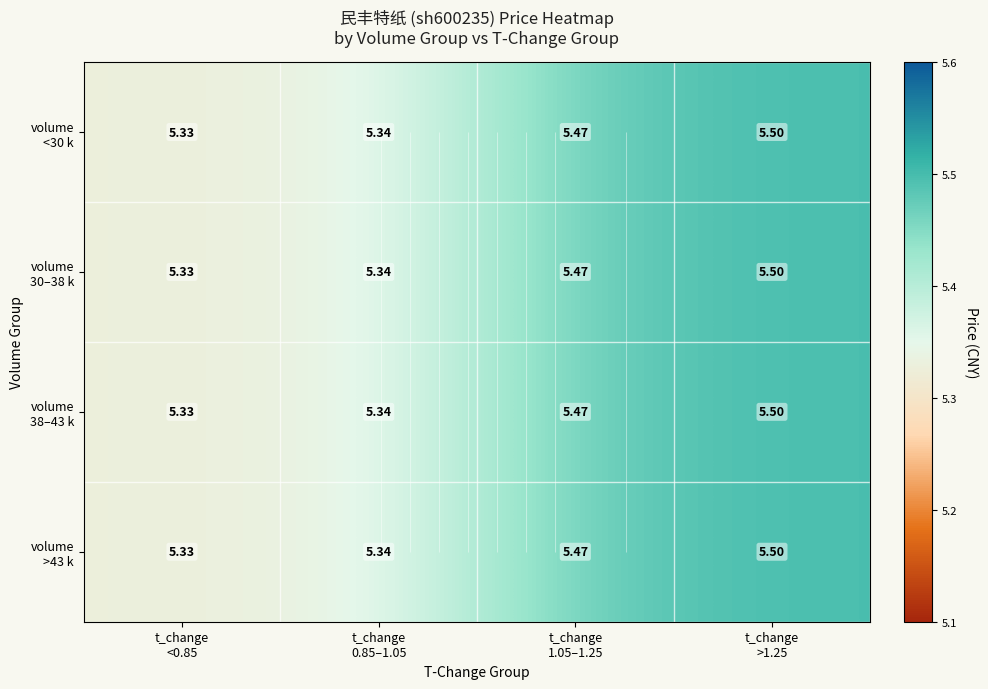

What is the difference between the volume 38–43 k values at t_change 0.85–1.05 and t_change >1.25?

0.2